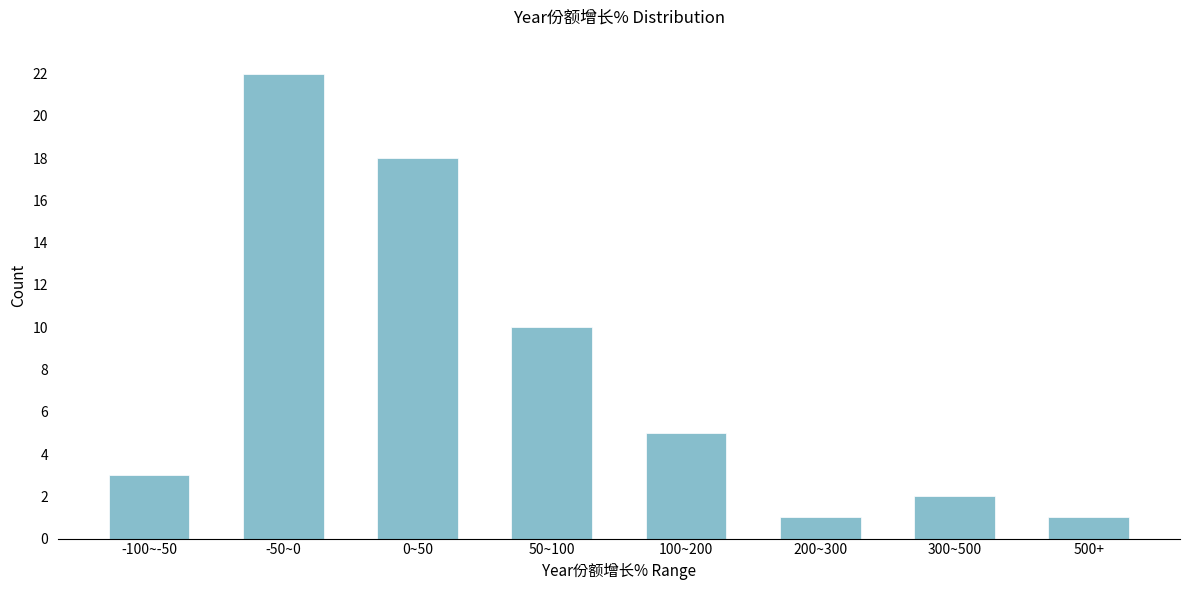

Reading left to right, extract all data points from this chart.

3	22	18	10	5	1	2	1